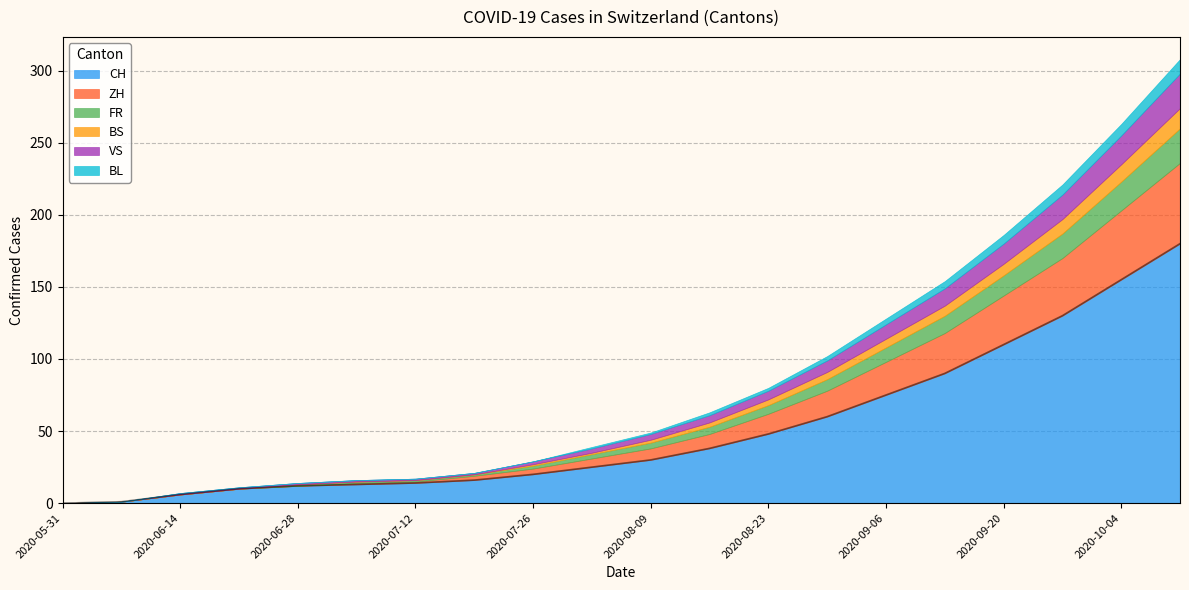

What is the difference between the BS values at 2020-07-05 and 2020-08-09?

2